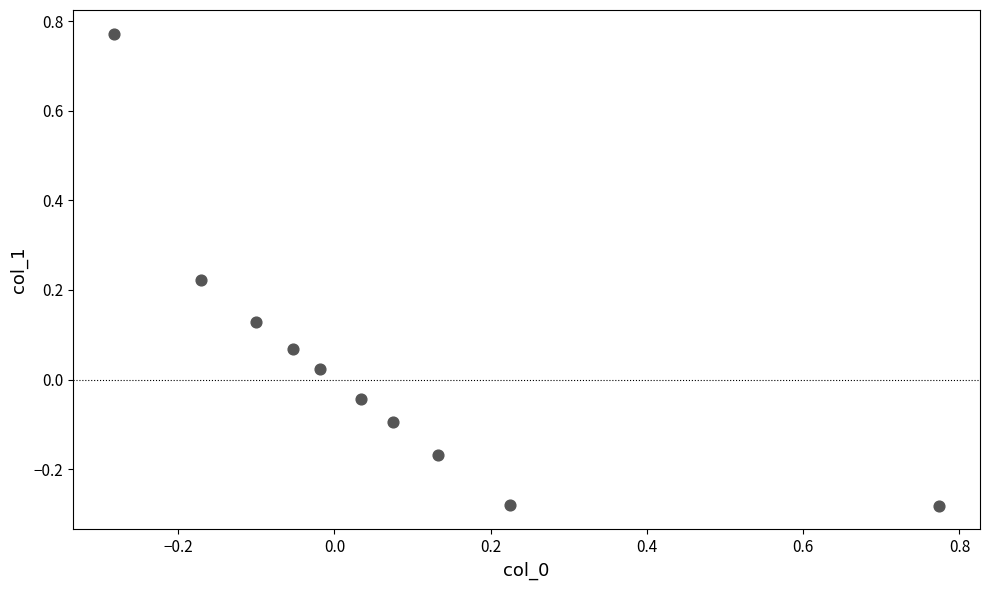

What is the range of X values (max minus min)?

1.1